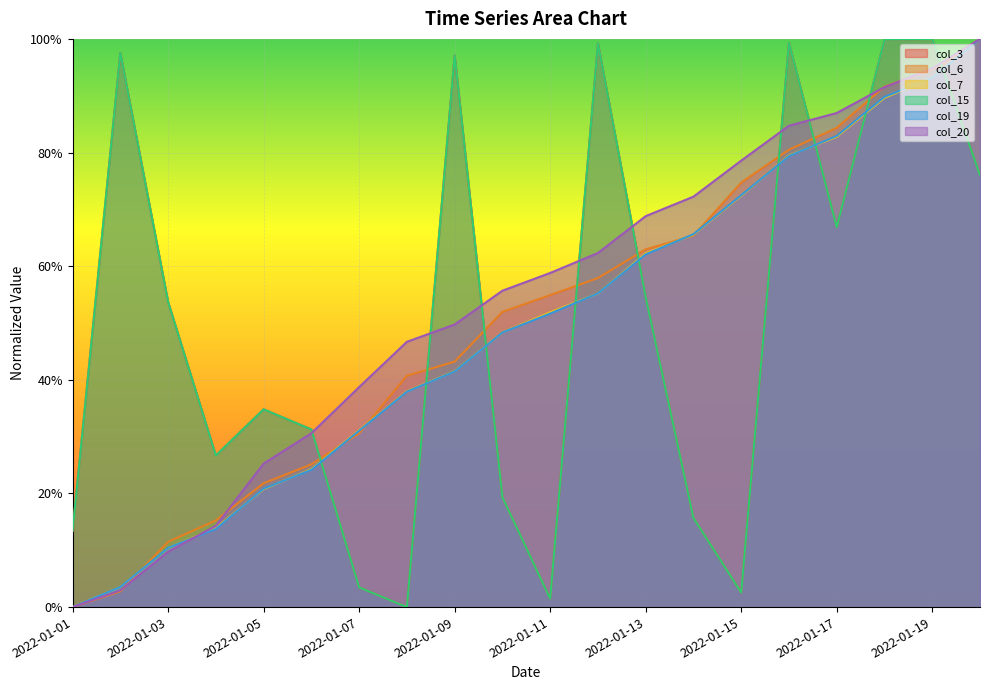

Which series has the largest range (max minus min)?

col_3